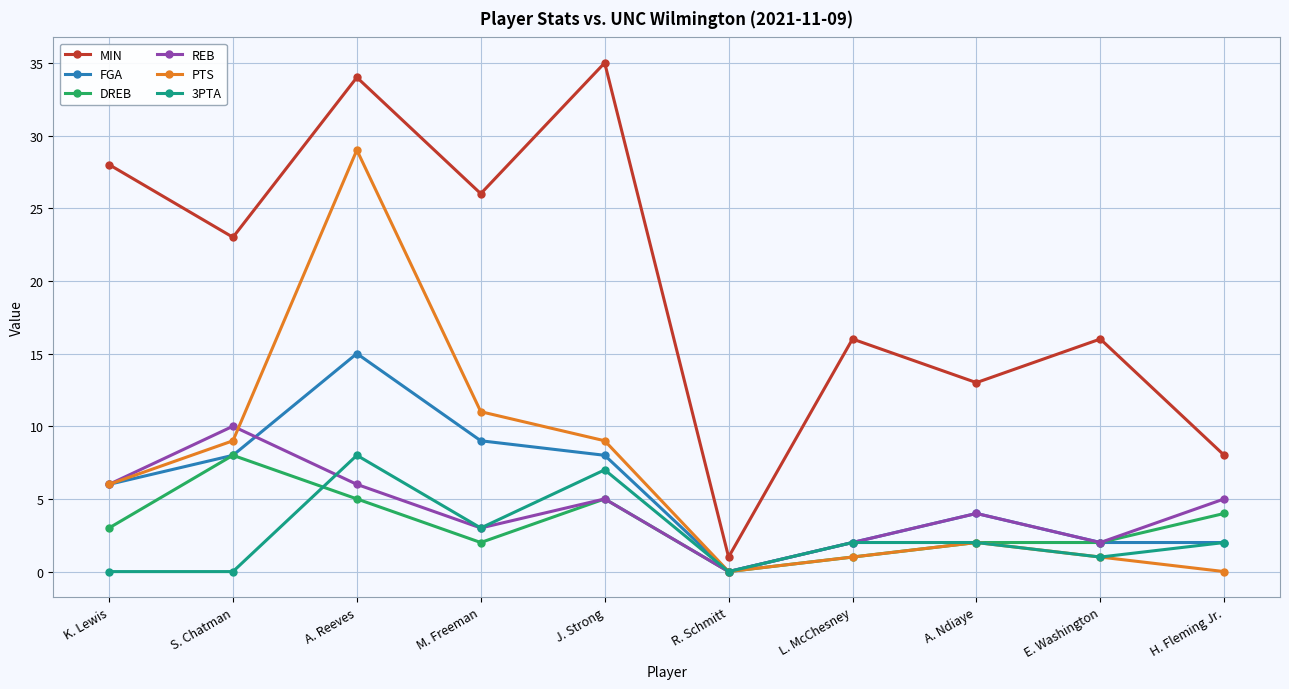

Which series has the largest range (max minus min)?

MIN